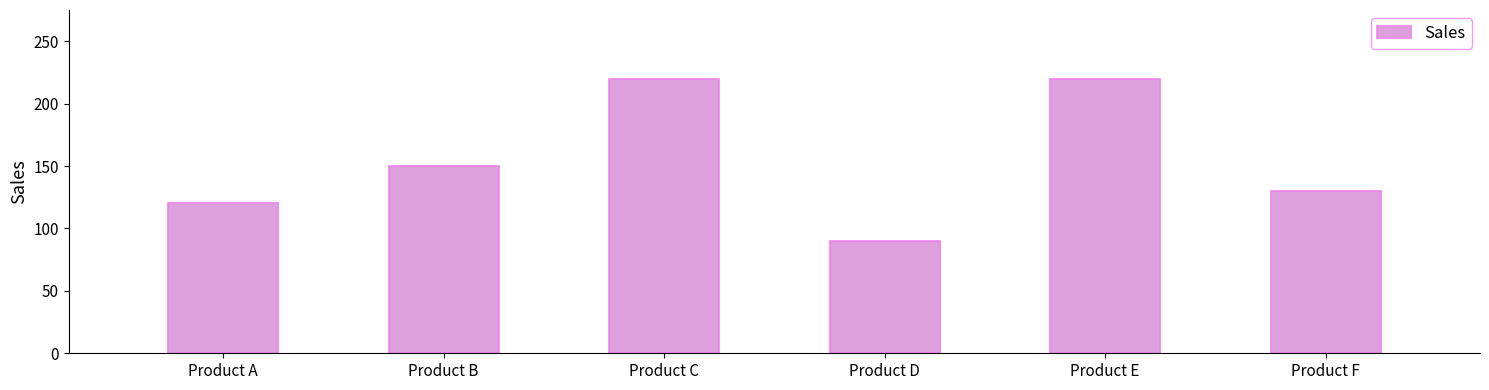

At which category does the chart reach its minimum across all series?

Product D